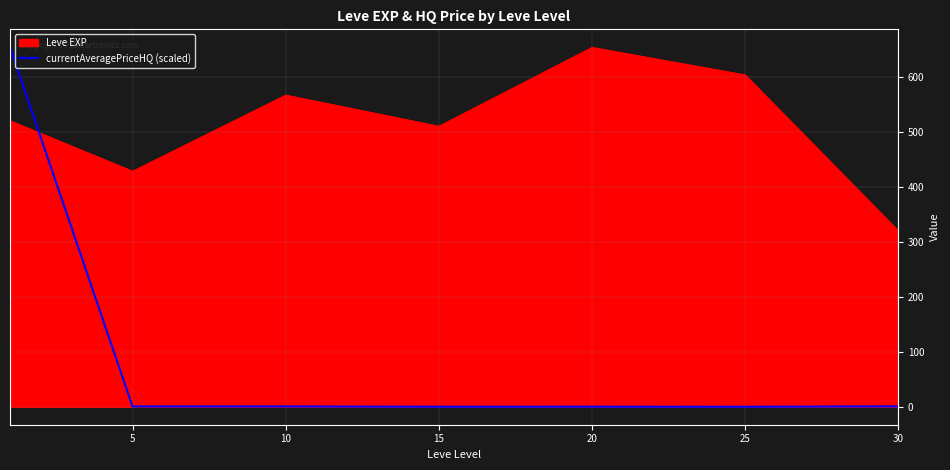

Rank the series by their average value, from lowest to highest.

currentAveragePriceHQ (scaled), Leve EXP